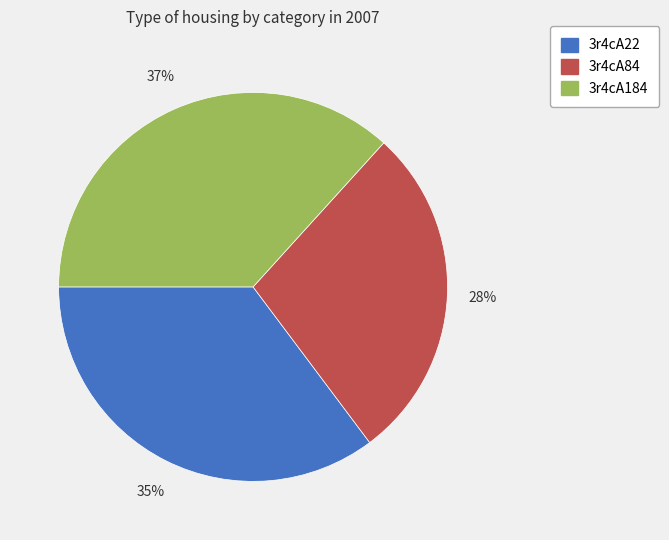

What percentage is the 3r4cA84 slice, to the nearest percent?

28%